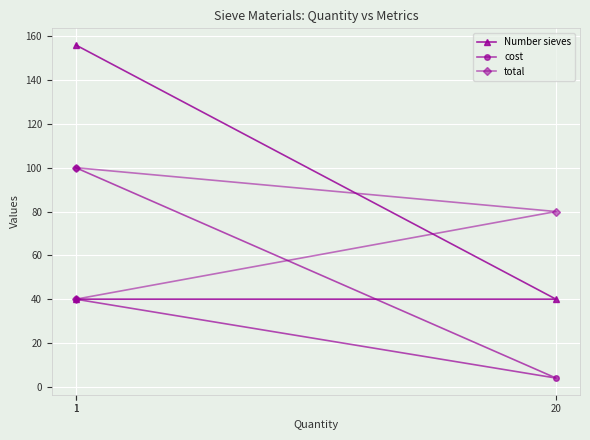

Is the value of cost at 1 greater than the value of Number sieves at 1?

No